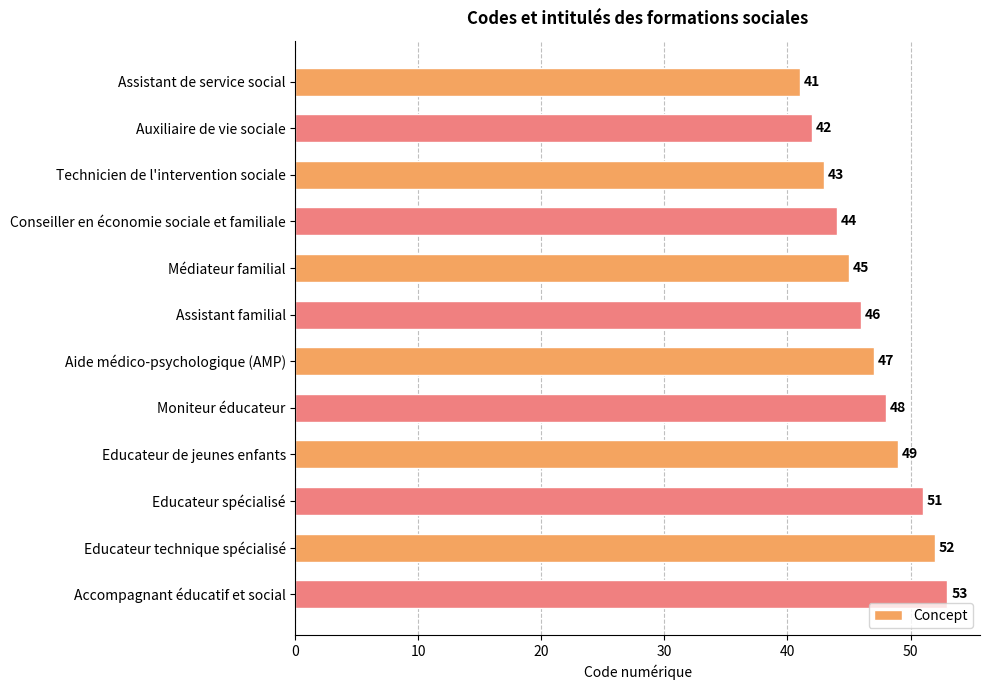

Is it true that the value at Assistant de service social is 24?

False